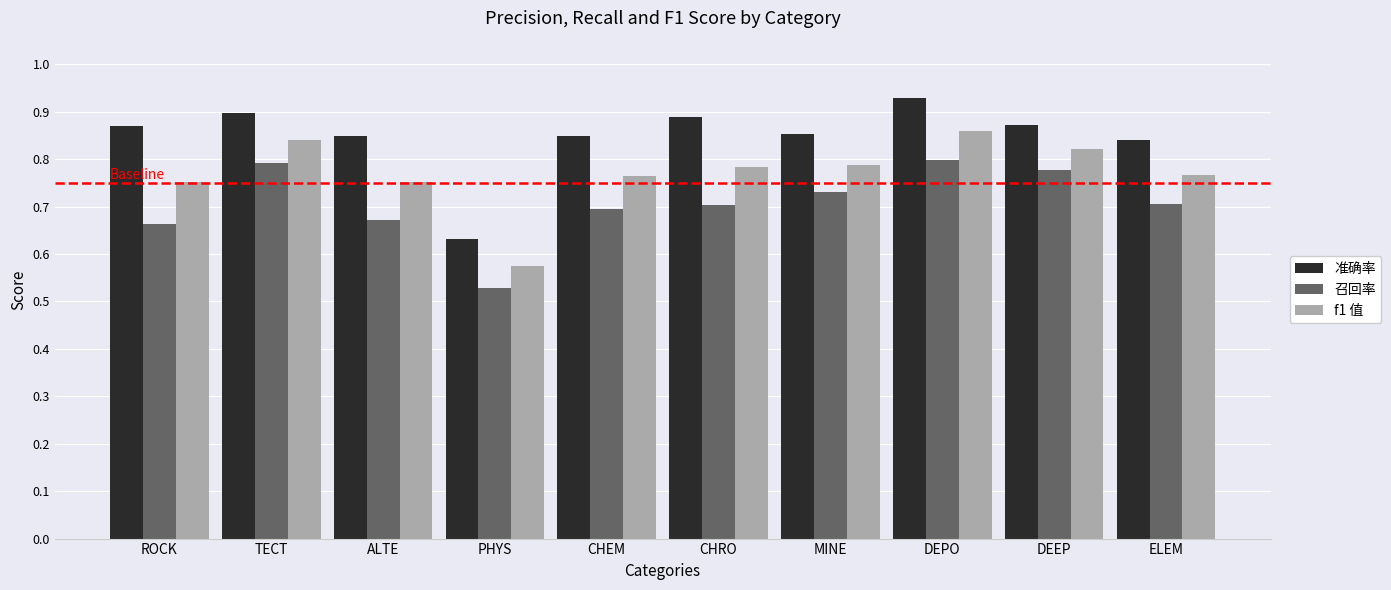

List the series in order of their peak value, lowest first.

召回率, f1 值, 准确率